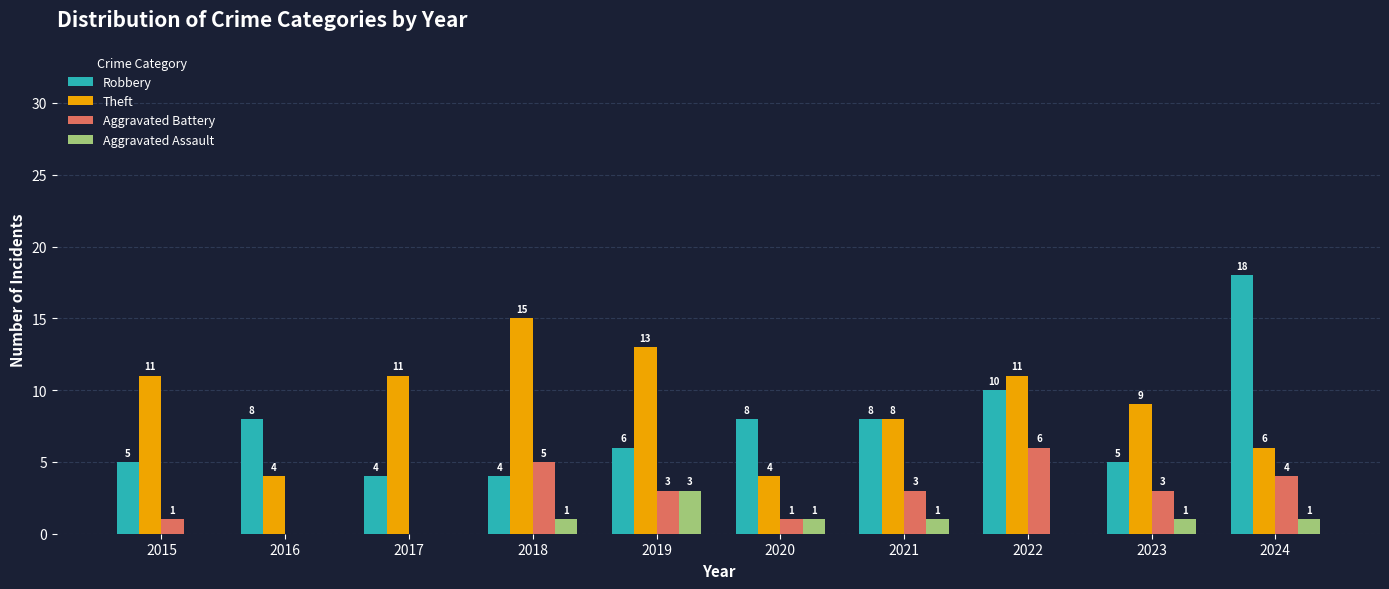

What are all the series names shown in the legend?

Robbery, Theft, Aggravated Battery, Aggravated Assault